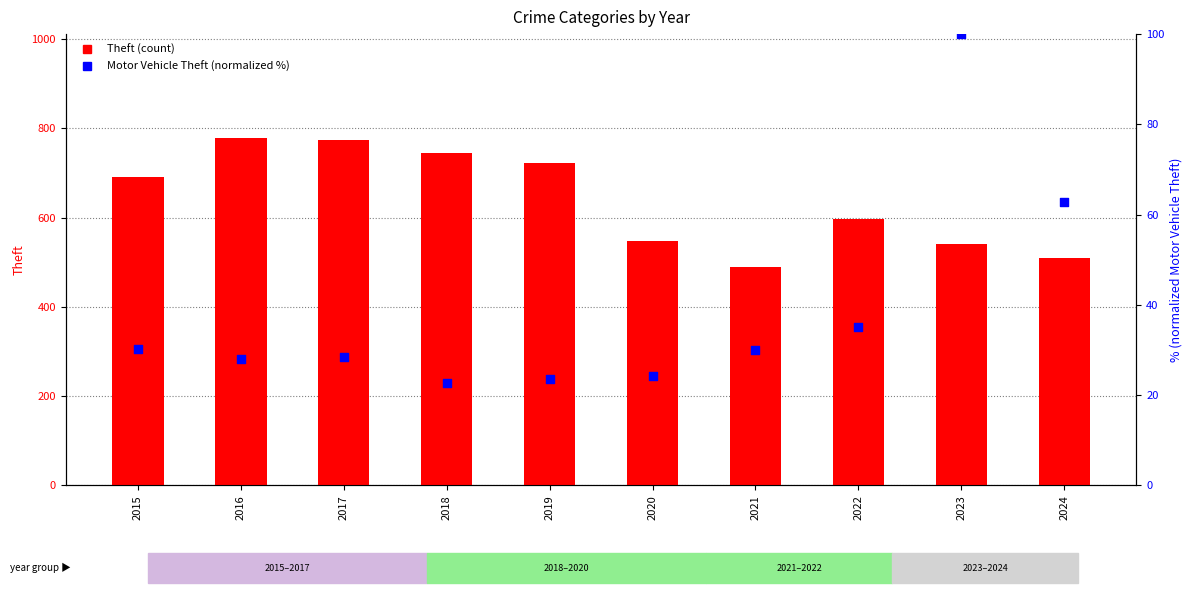

At which category is the sum across all series the highest?

2016